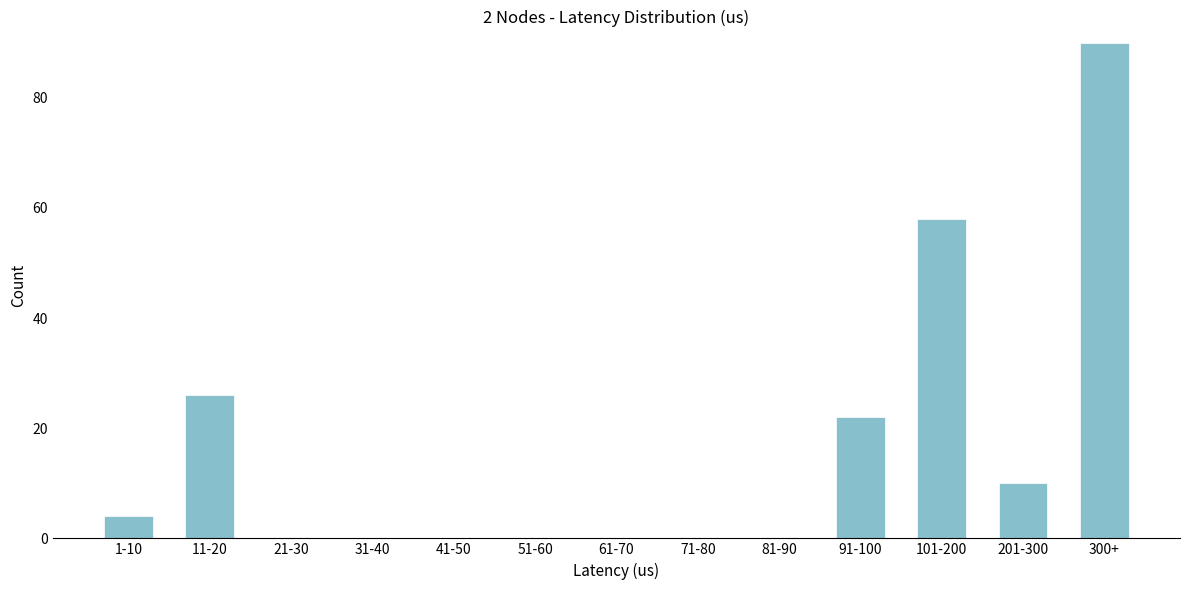

Reading left to right, list all the values displayed in this chart.

1-10=4	11-20=26	21-30=0	31-40=0	41-50=0	51-60=0	61-70=0	71-80=0	81-90=0	91-100=22	101-200=58	201-300=10	300+=90